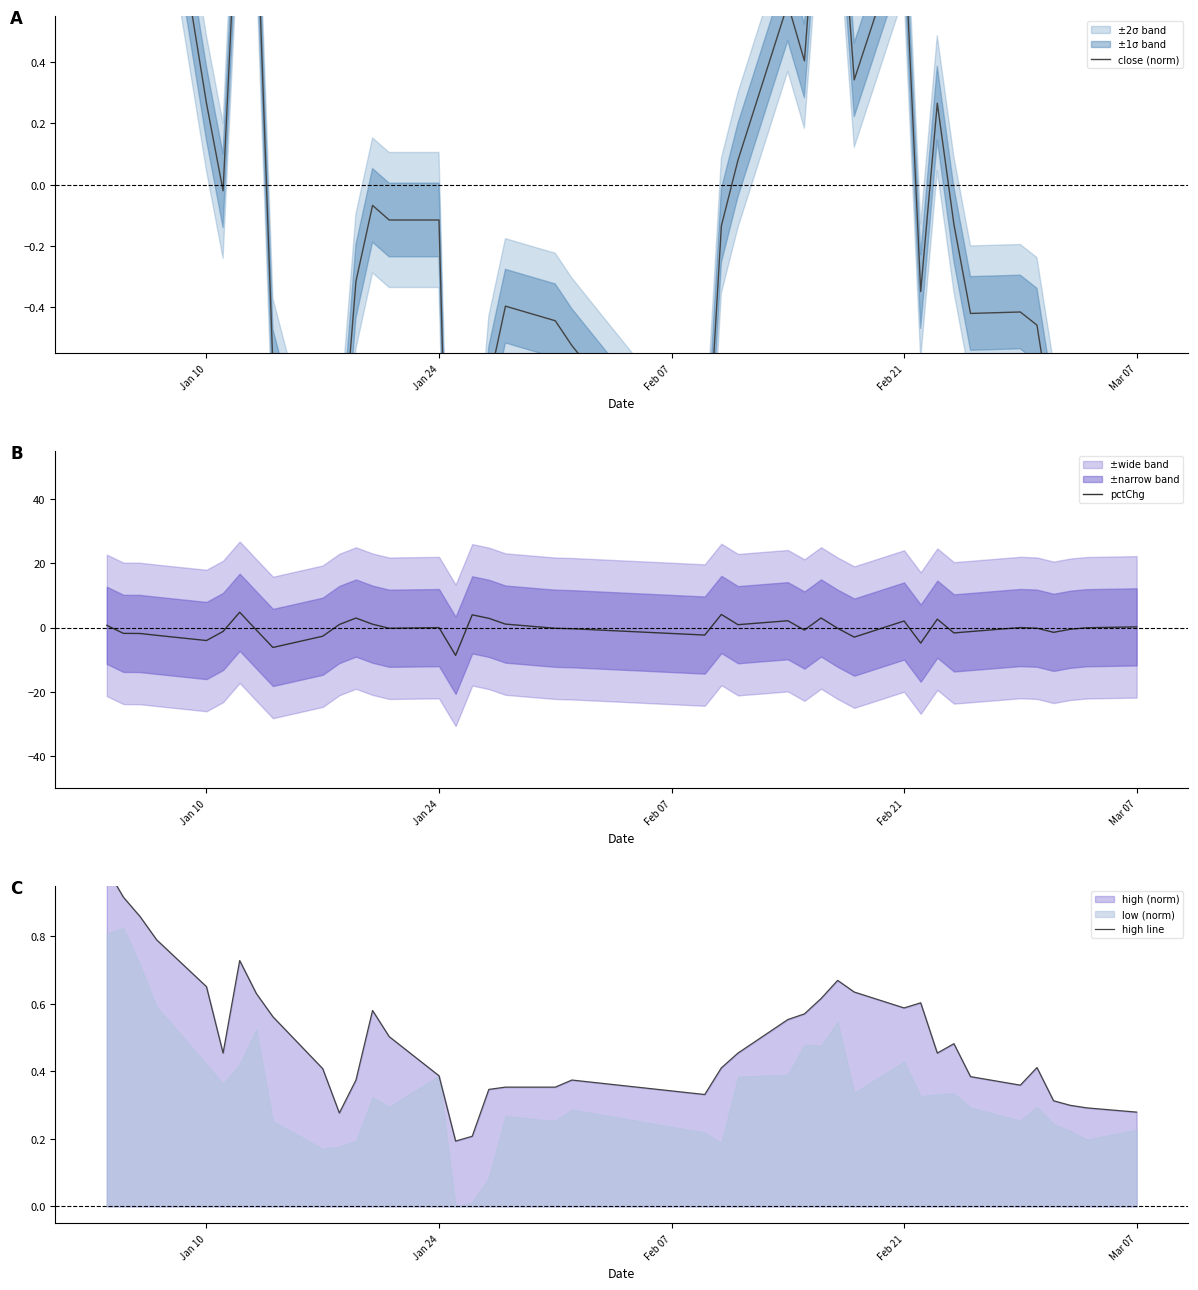

Does the chart display data point markers on the line(s)?

No